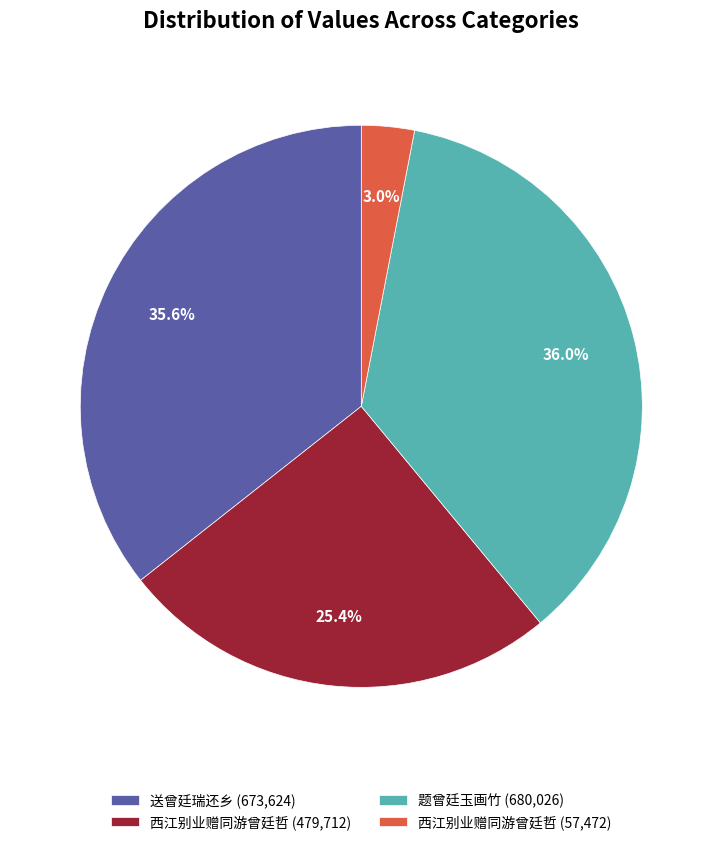

To the nearest percent, what is the difference between the largest and smallest slice percentages?

33%